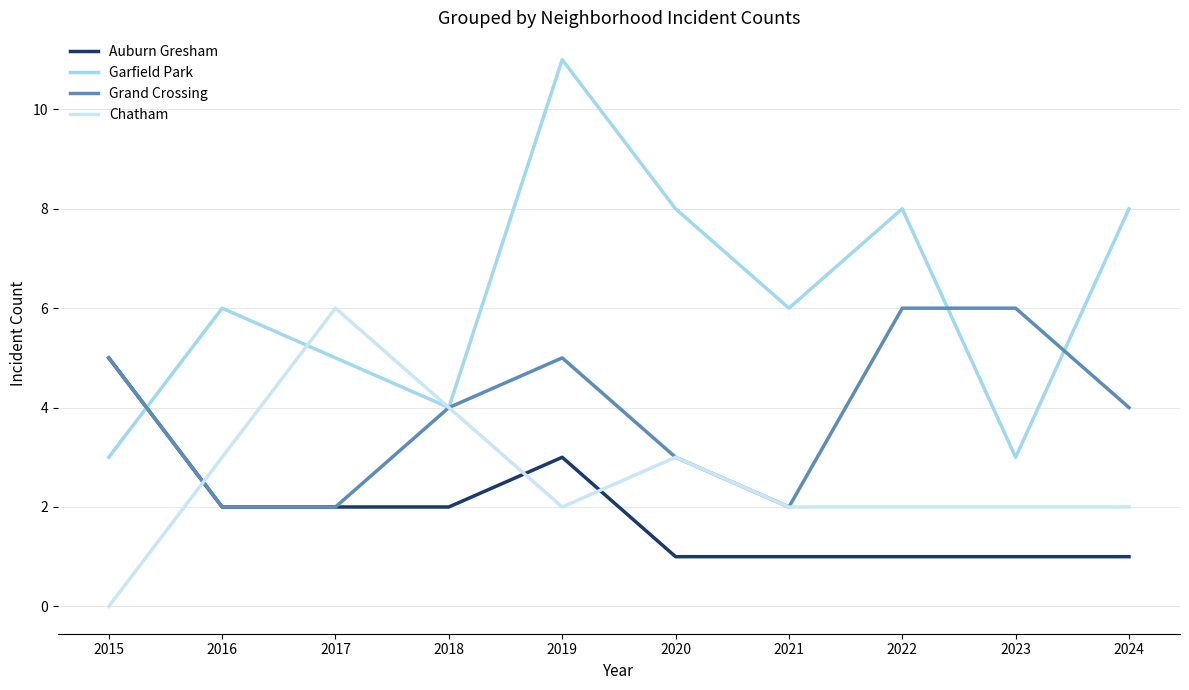

At which category does the chart reach its peak across all series?

2019